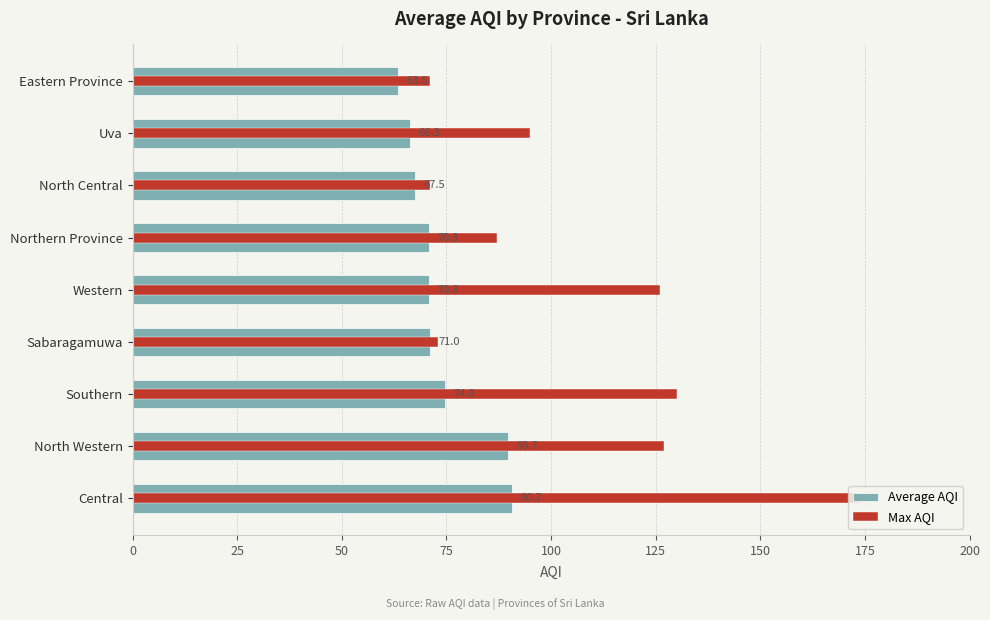

What is the lowest value of the Average AQI series?

63.5